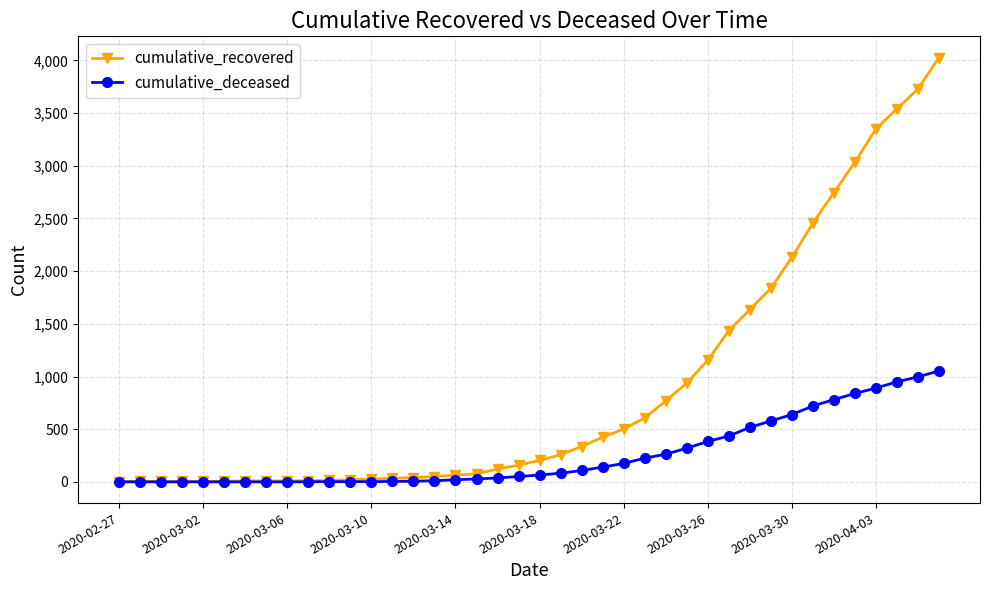

Which series has the widest spread of values?

cumulative_recovered